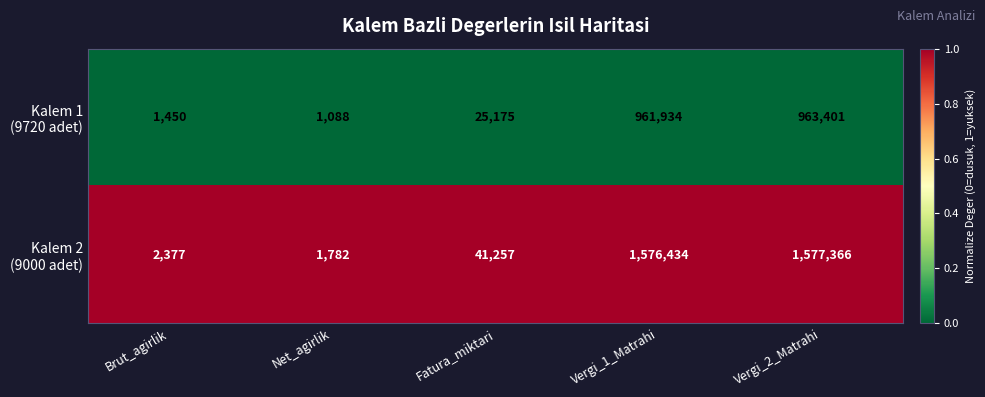

How many categories are shown in the chart?

5